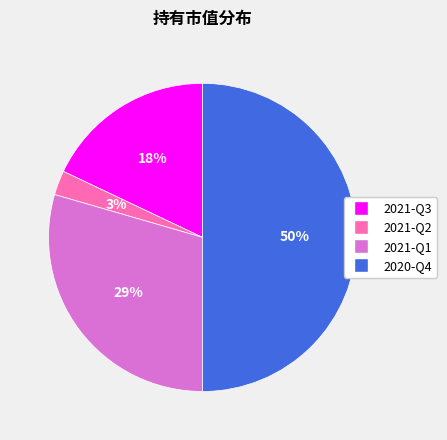

The 2021-Q2 slice represents 3% of the pie. True or false?

True